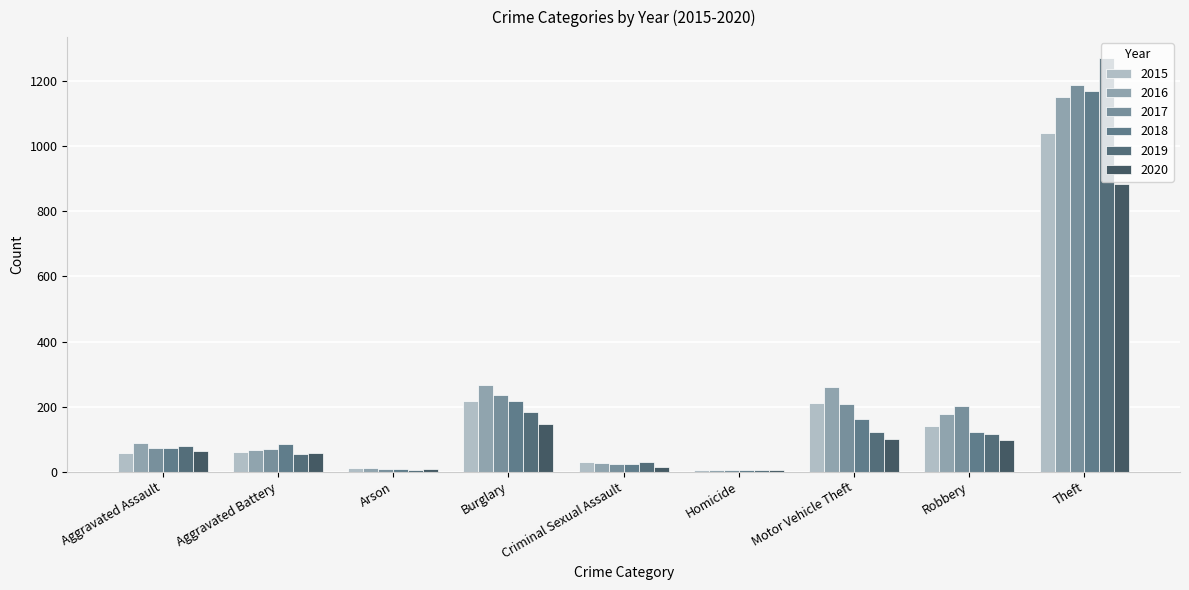

Are the bars horizontal?

No